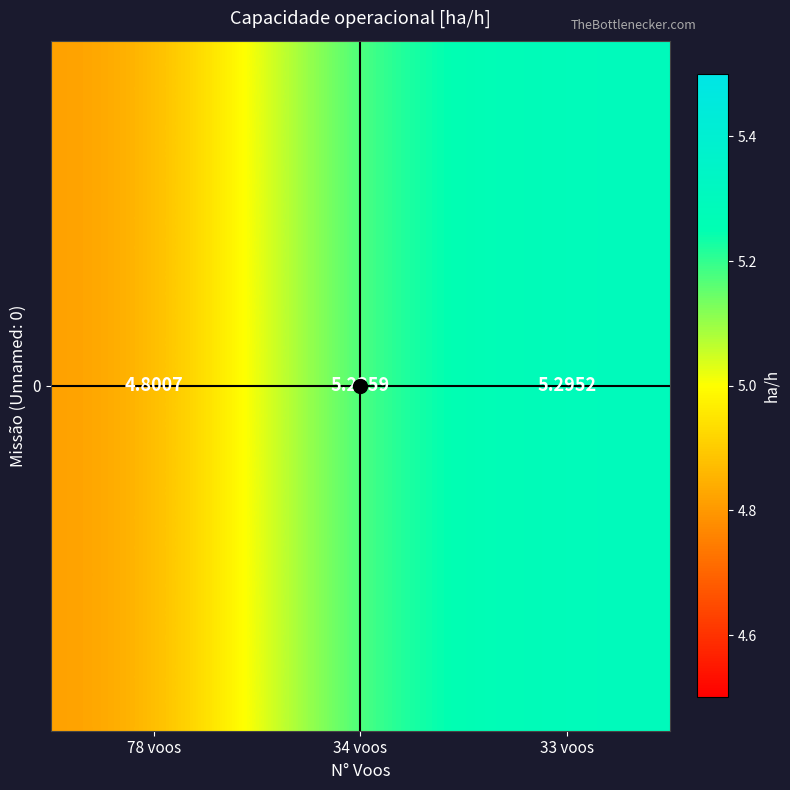

Which category has the highest value across all series?

33 voos